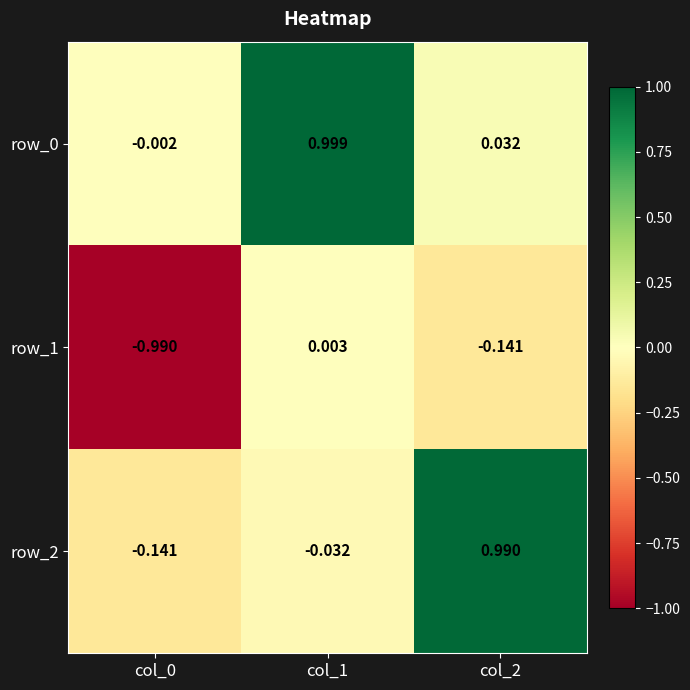

What is the difference between the maximum and second lowest values in the row_1 series?

0.1